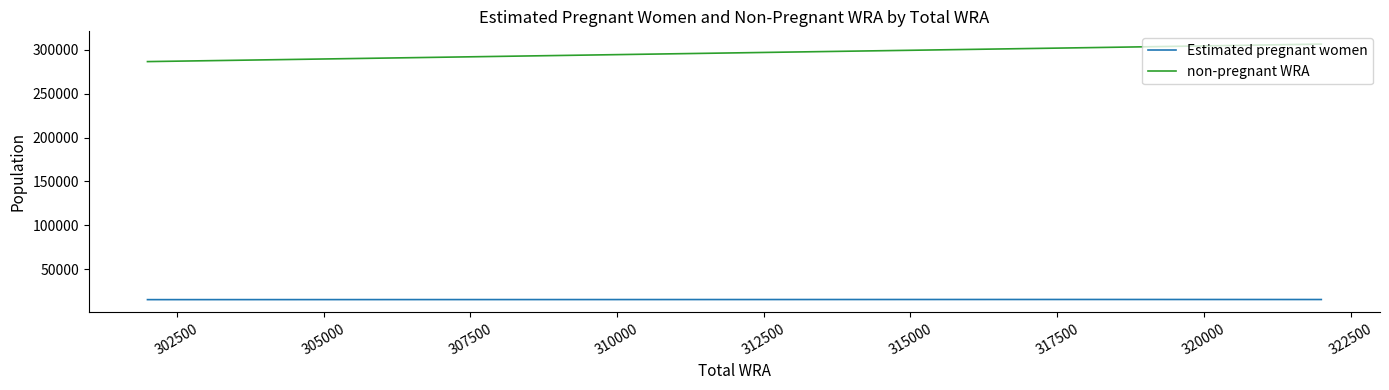

Which series has the largest total across all categories?

non-pregnant WRA